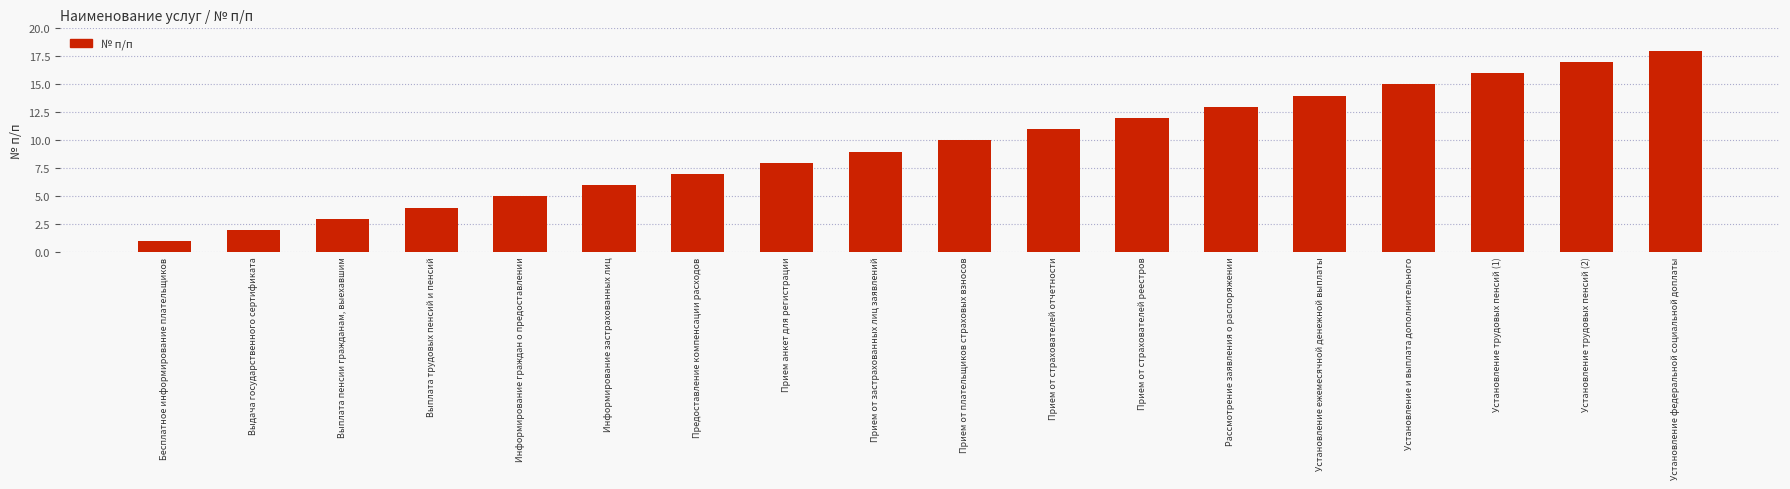

What is the difference between the maximum and minimum values?

17